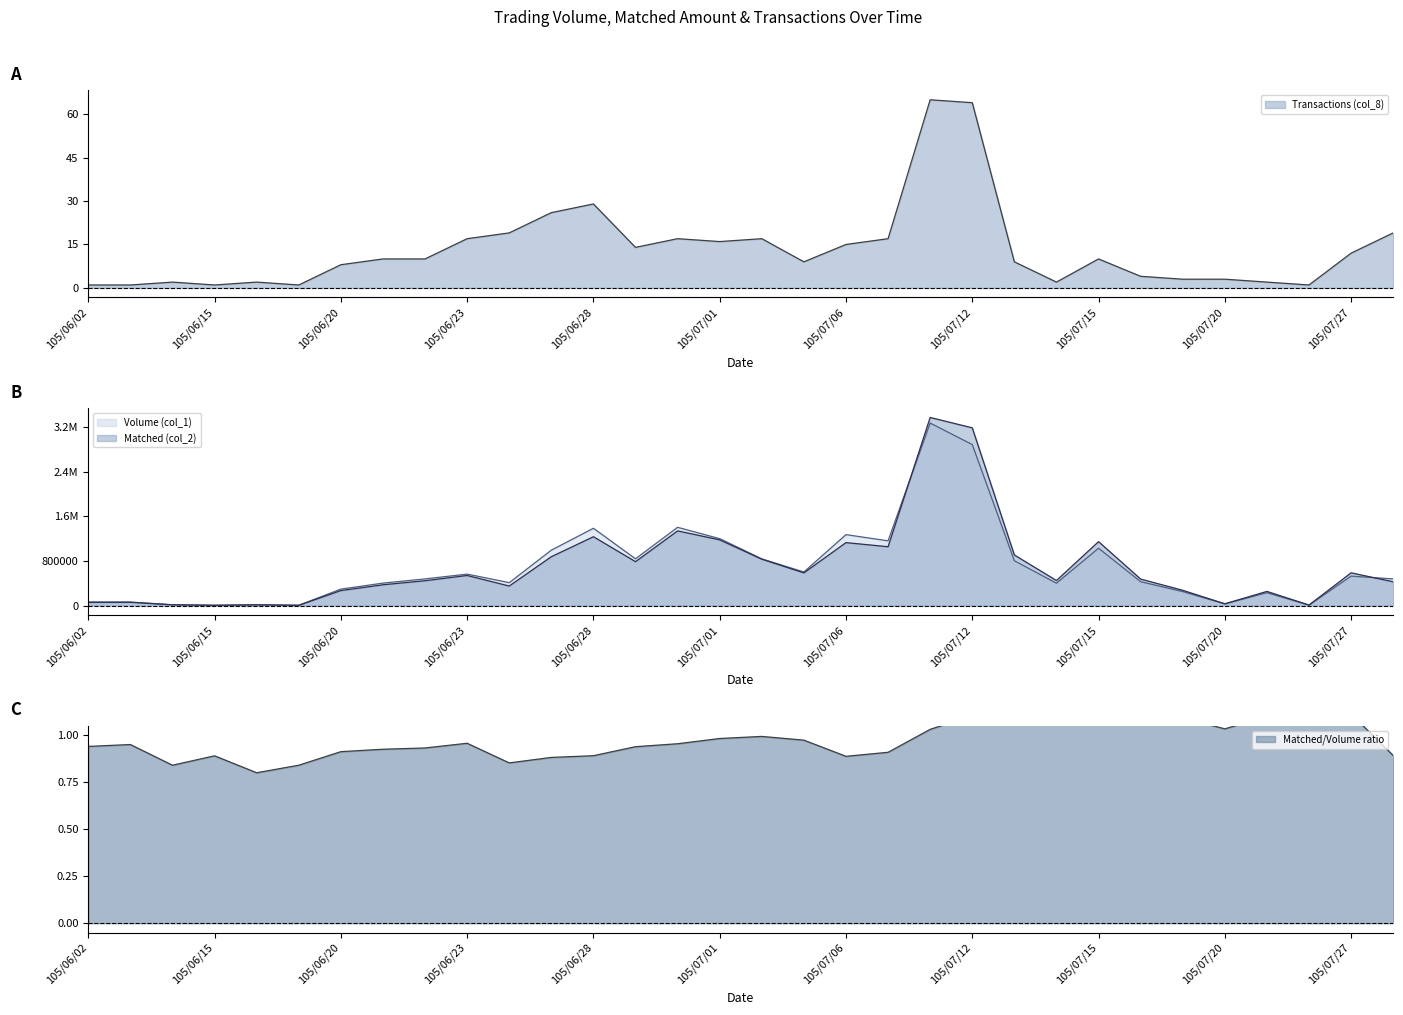

True or false: Transactions (col_8) has a value of 39 at 105/06/27.

False